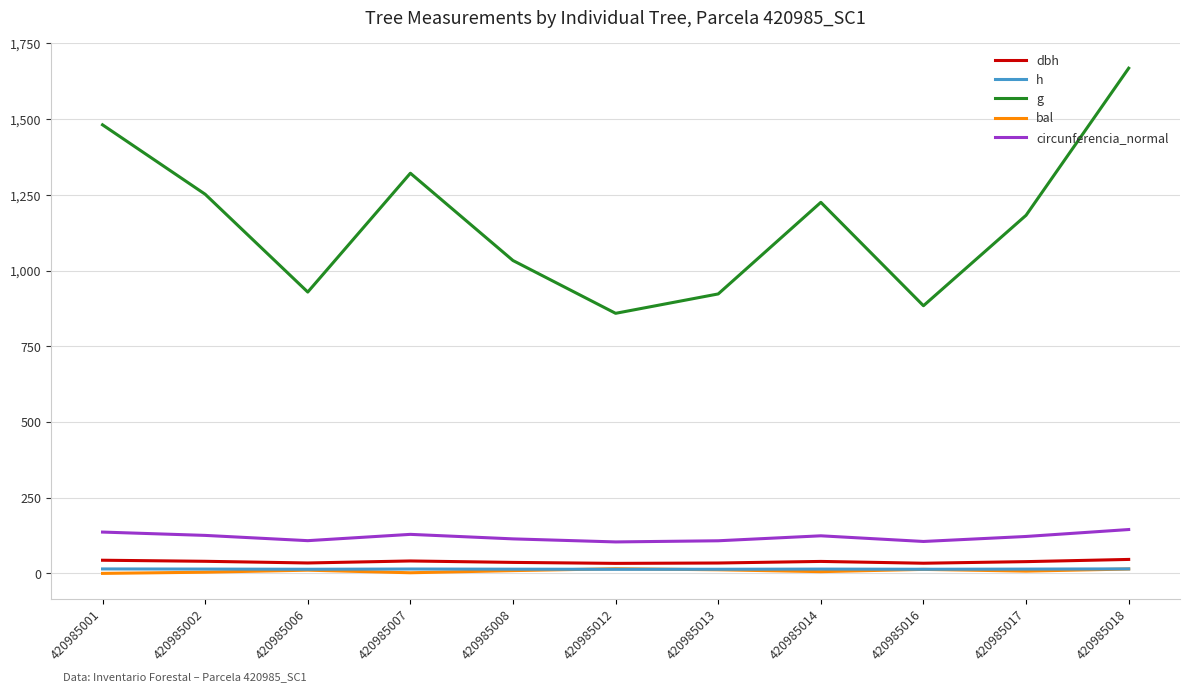

Does the chart display data point markers on the line(s)?

No